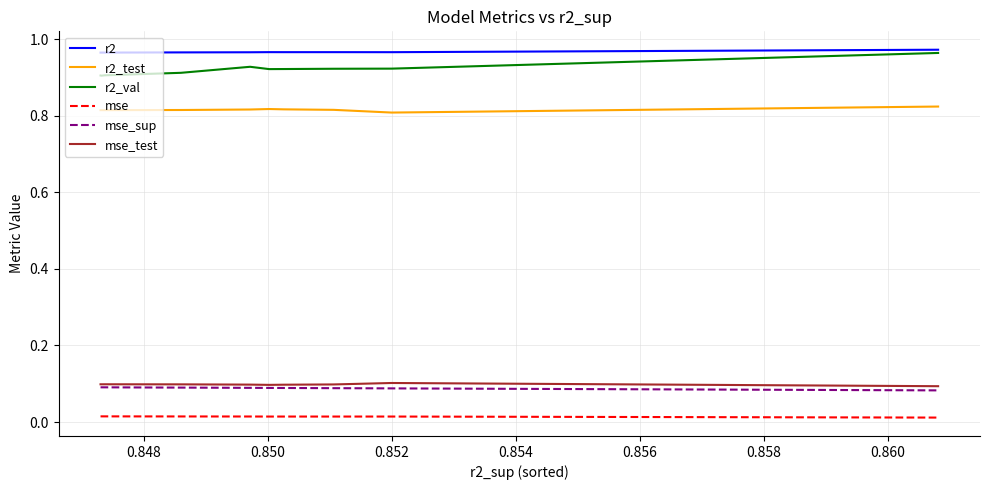

True or false: mse_sup and r2_test cross at least once.

False